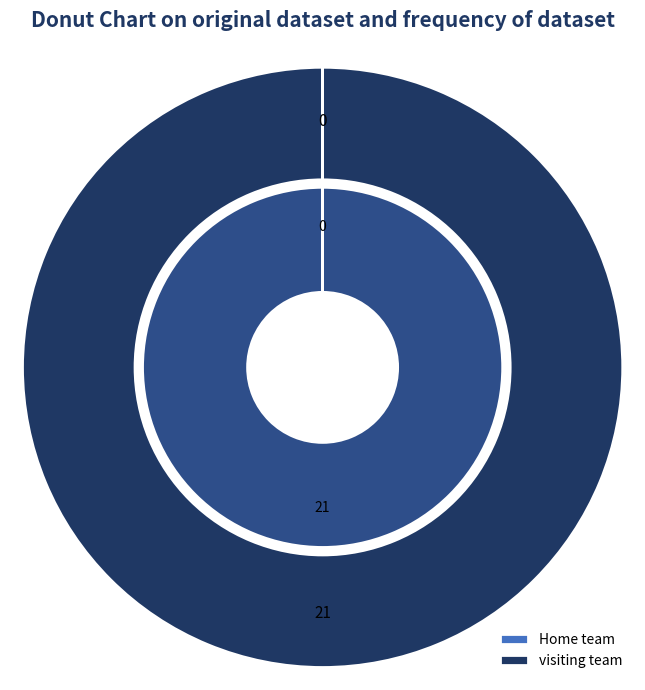

How many segments does this pie chart have?

2